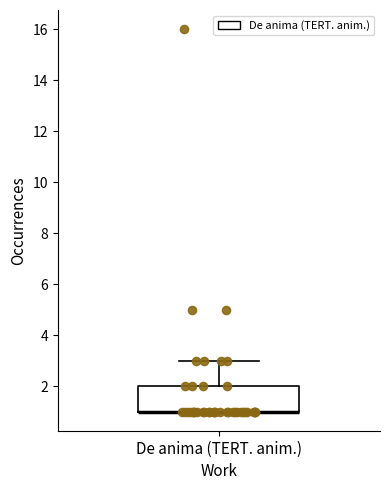

Where does the upper whisker of the box for De anima (TERT. anim.) end on the y-axis? The values are not printed on the chart, so give them approximately, as read against the axis.

3